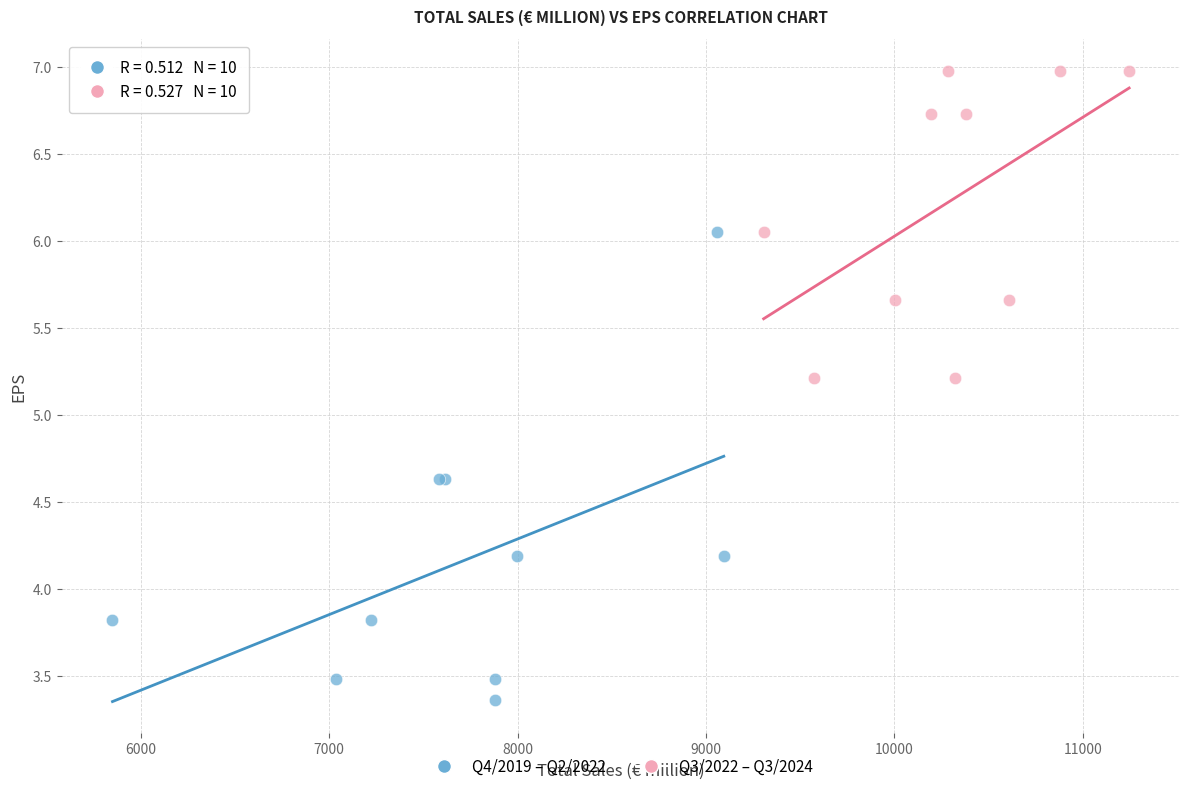

Which series reaches the minimum Y coordinate?

Q4/2019 – Q2/2022